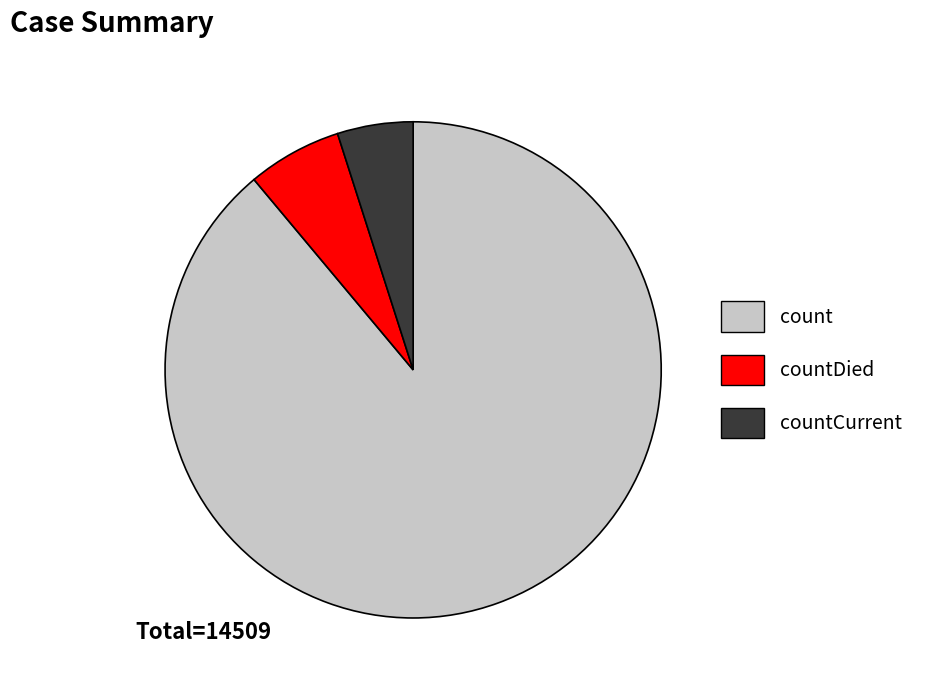

Which category accounts for the majority?

count